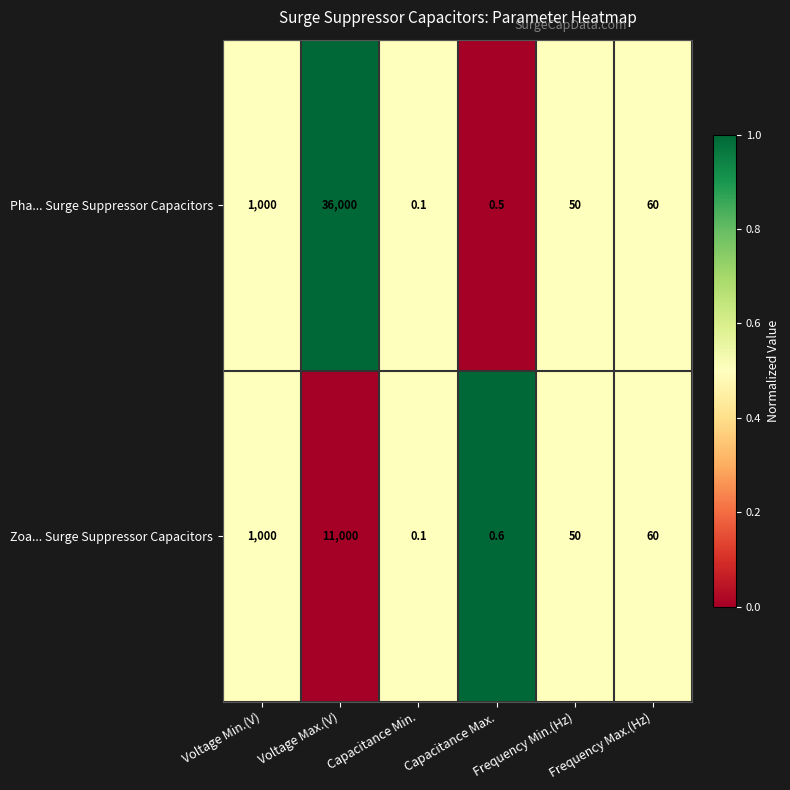

At which label does Zoa... Surge Suppressor Capacitors first exceed 60?

Voltage Min.(V)